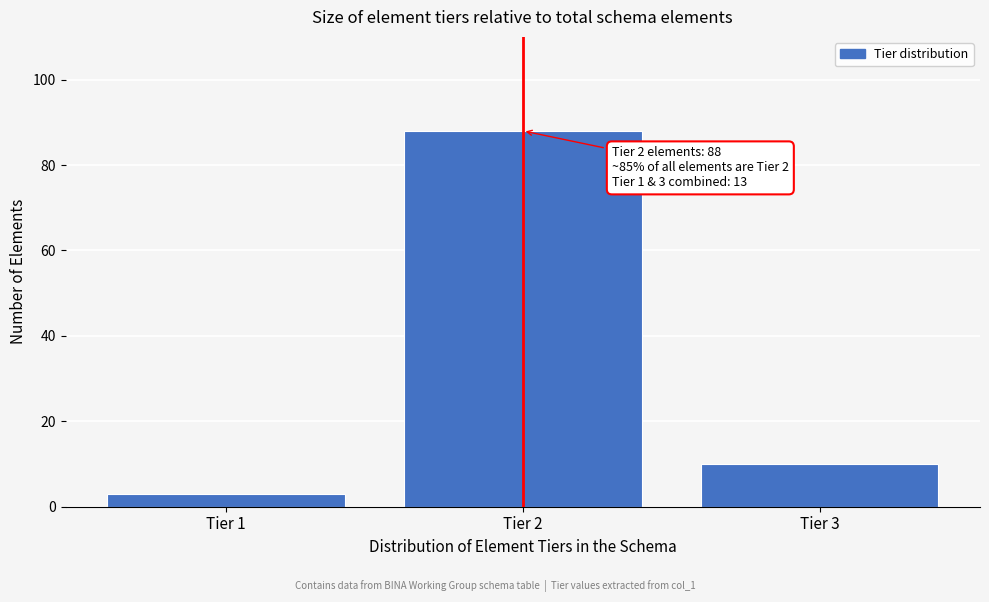

Reading left to right, what are all the values shown in this chart?

3	88	10